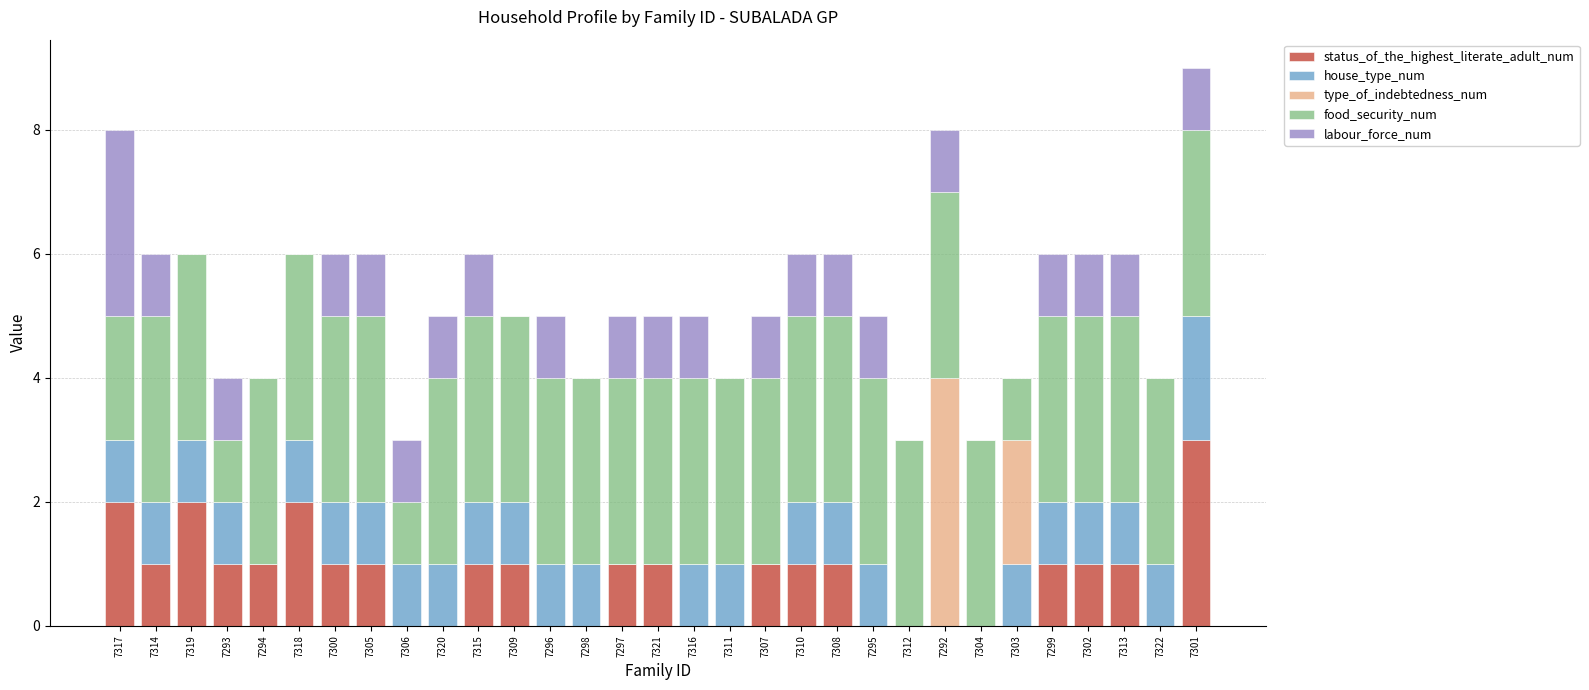

What is the sum of all status_of_the_highest_literate_adult_num values?

24